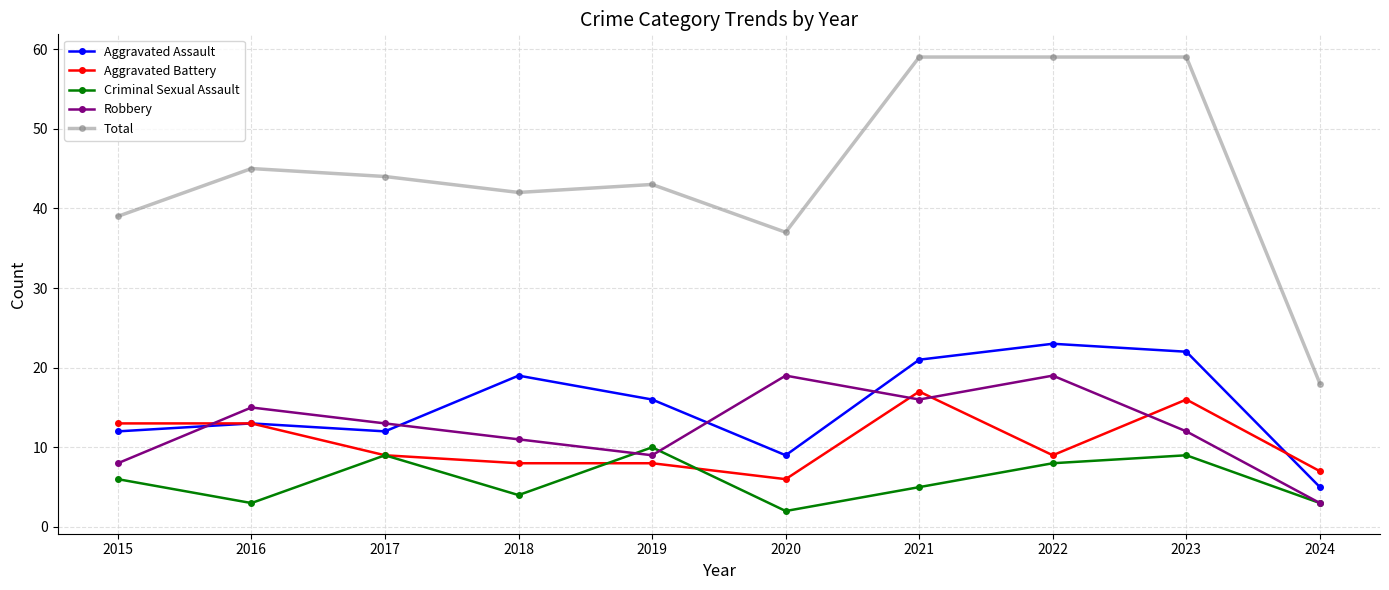

Which series has the largest range (max minus min)?

Total